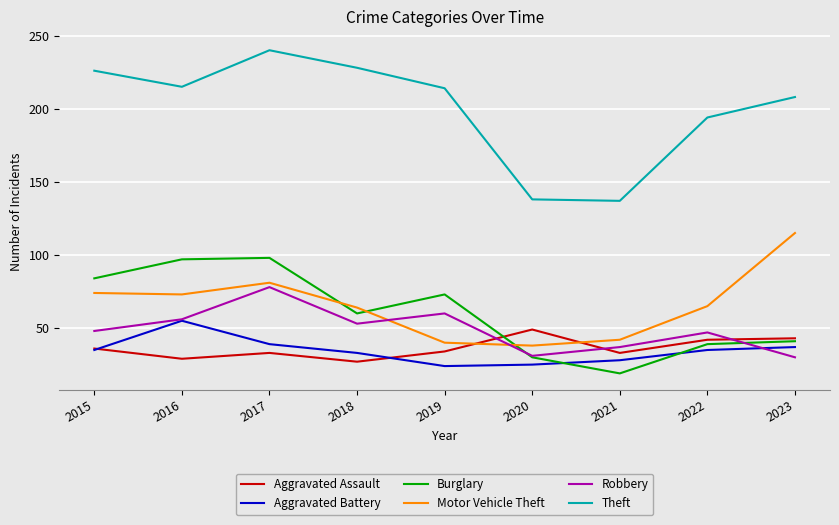

Which series changed the most between 2020 and 2022?

Theft